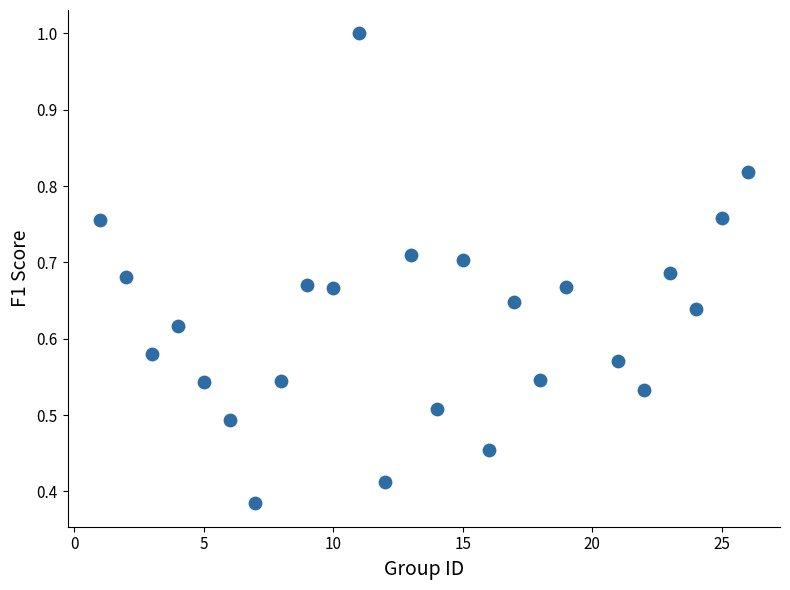

What is the range of X values (max minus min)?

25.0